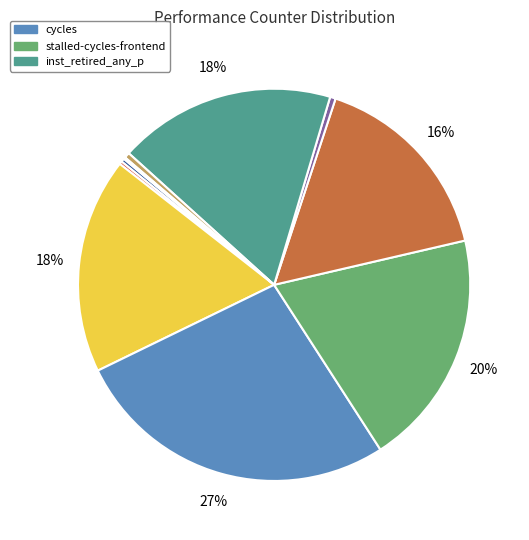

Rank the categories by value from highest to lowest.

cycles, stalled-cycles-frontend, inst_retired_any_p, instructions, stalled-cycles-backend, dtlb_misses_walk_cycles, l2_lines_in_any, cache-references, cache-misses, LLC-prefetches